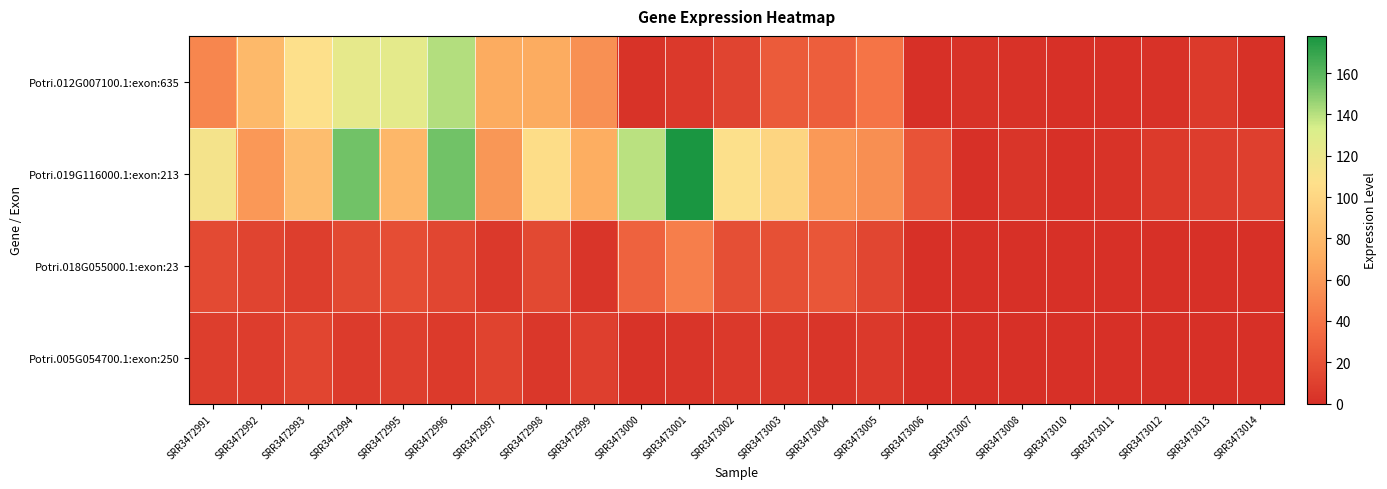

Which series has the widest spread of values?

Potri.019G116000.1:exon:213